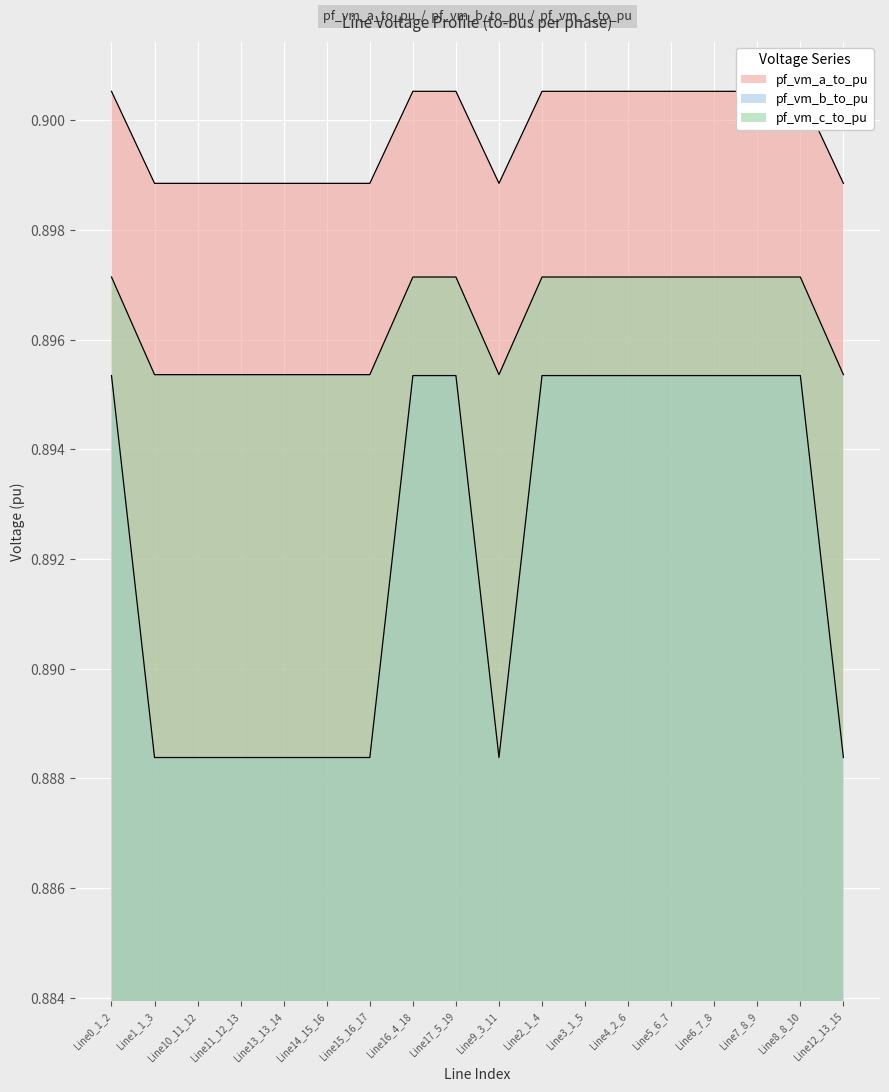

What are all the series names shown in the legend?

pf_vm_a_to_pu, pf_vm_b_to_pu, pf_vm_c_to_pu